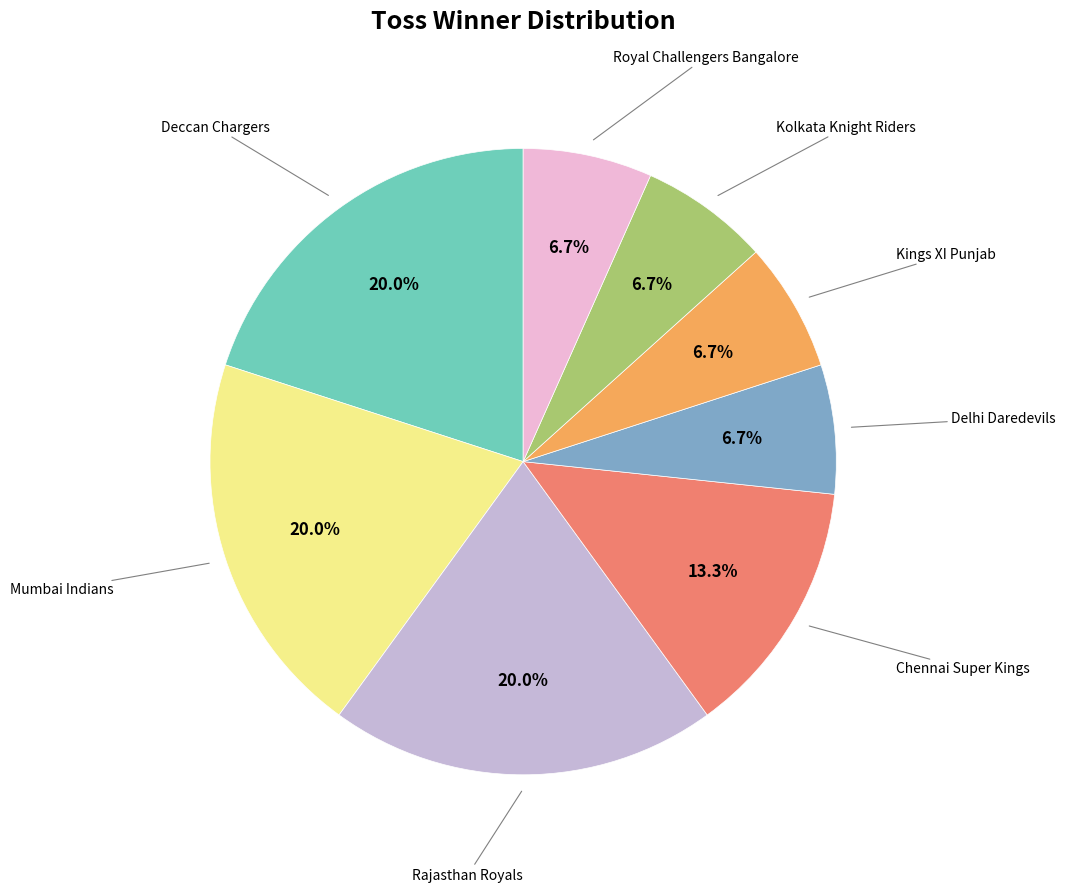

Does any single category account for the majority?

No